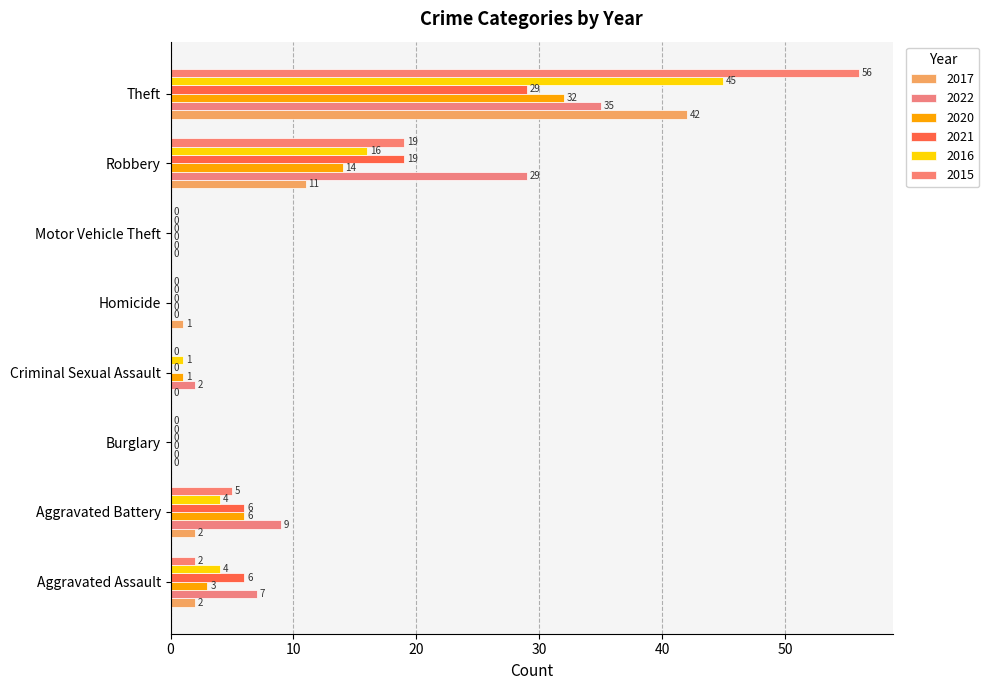

Is it true that 2017 equals 0 at Aggravated Assault?

False